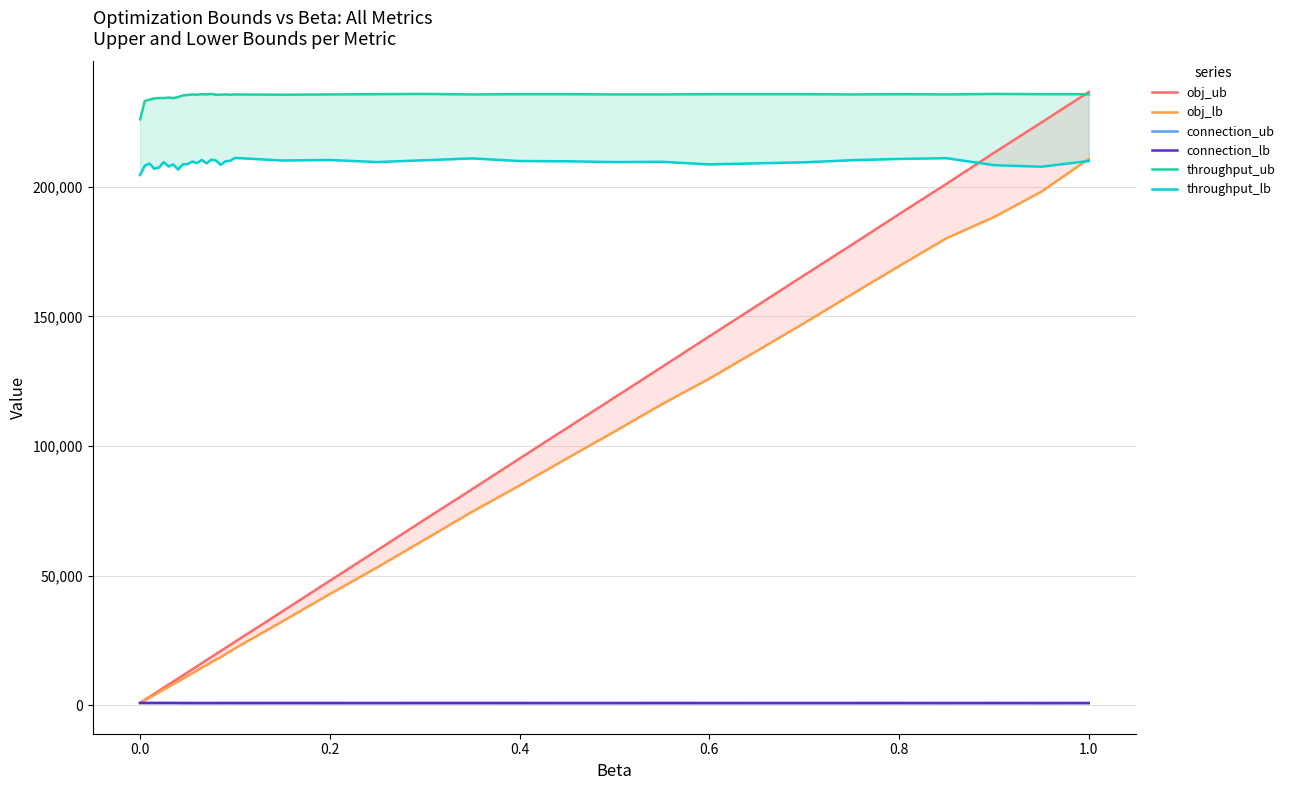

In throughput_ub, how many points are higher than both neighbors (excluding endpoints)?

9